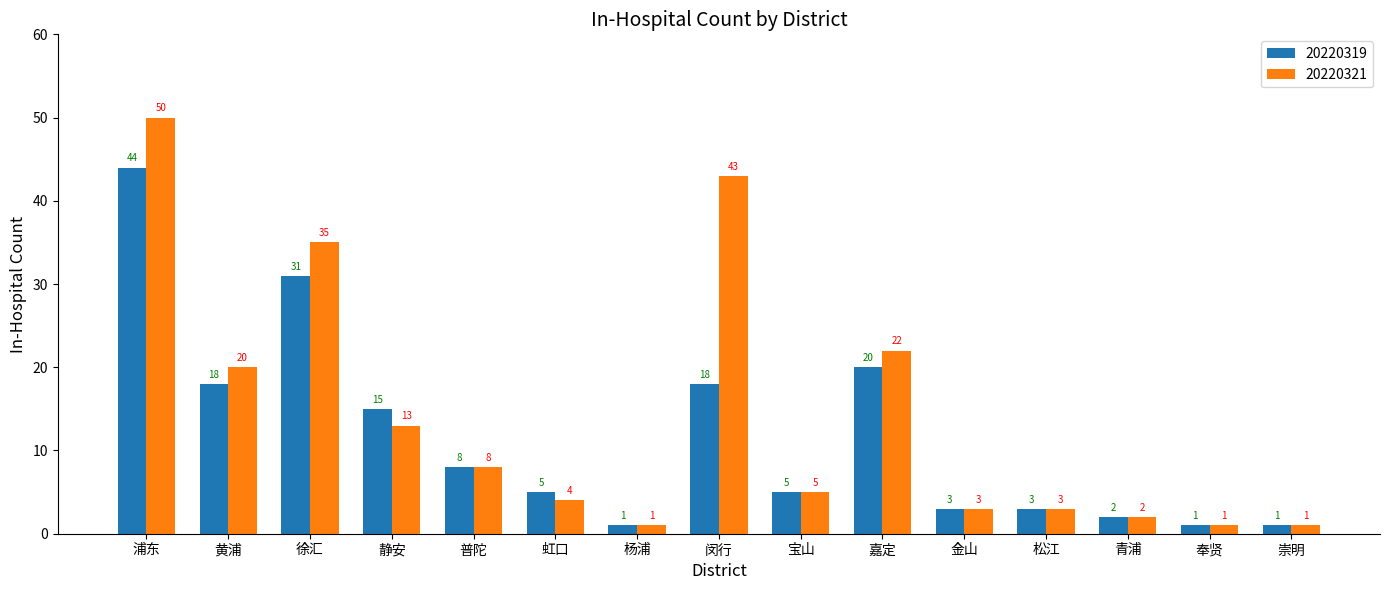

Reading right to left, extract all data points from this chart.

20220319: 1	1	2	3	3	20	5	18	1	5	8	15	31	18	44
20220321: 1	1	2	3	3	22	5	43	1	4	8	13	35	20	50